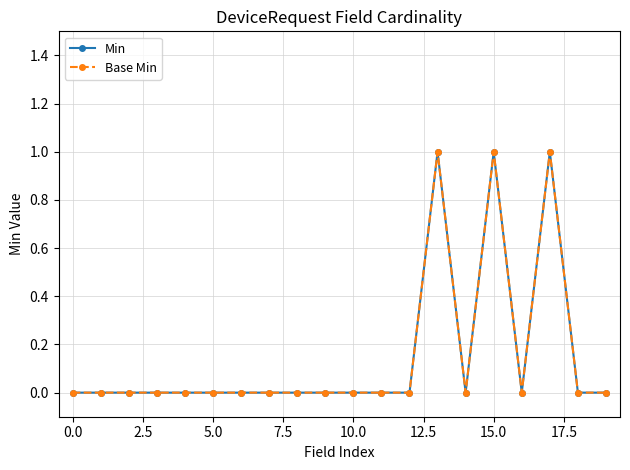

What is the difference between the maximum and minimum values in the Base Min series?

1